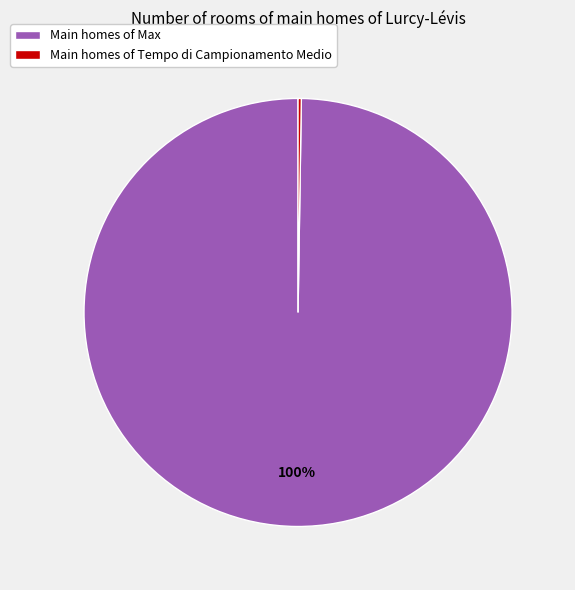

What is the largest slice in the pie chart?

Main homes of Max